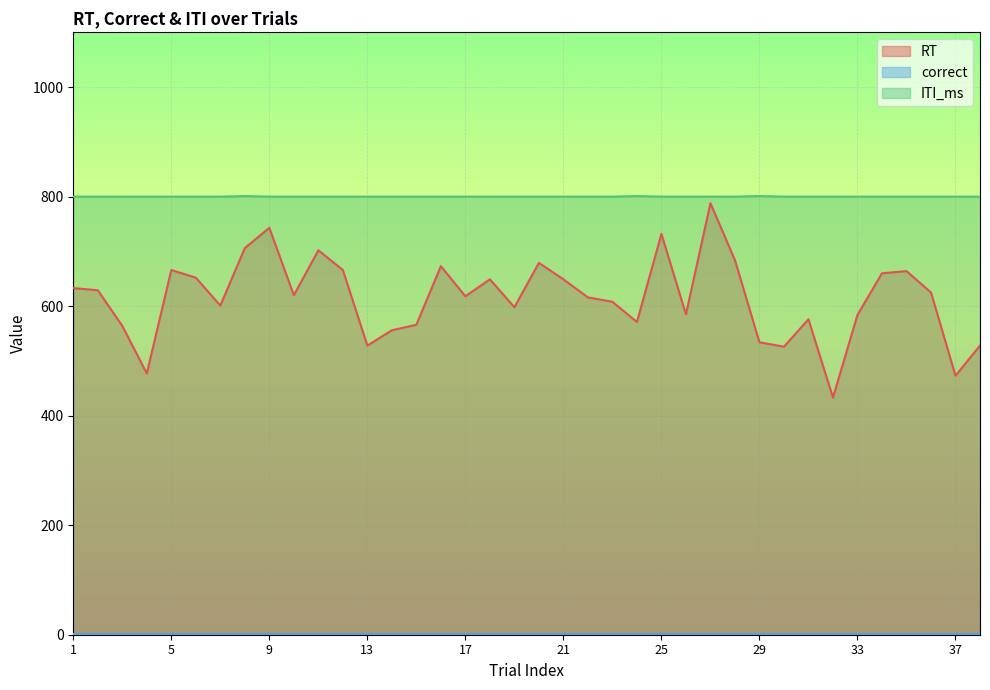

What is the difference between the second highest and minimum values in the RT series?

310